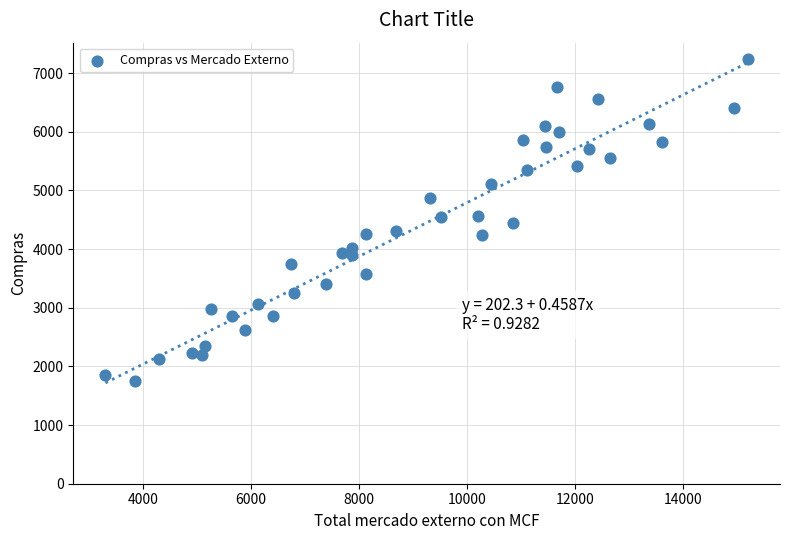

What is the range of X values (max minus min)?

11901